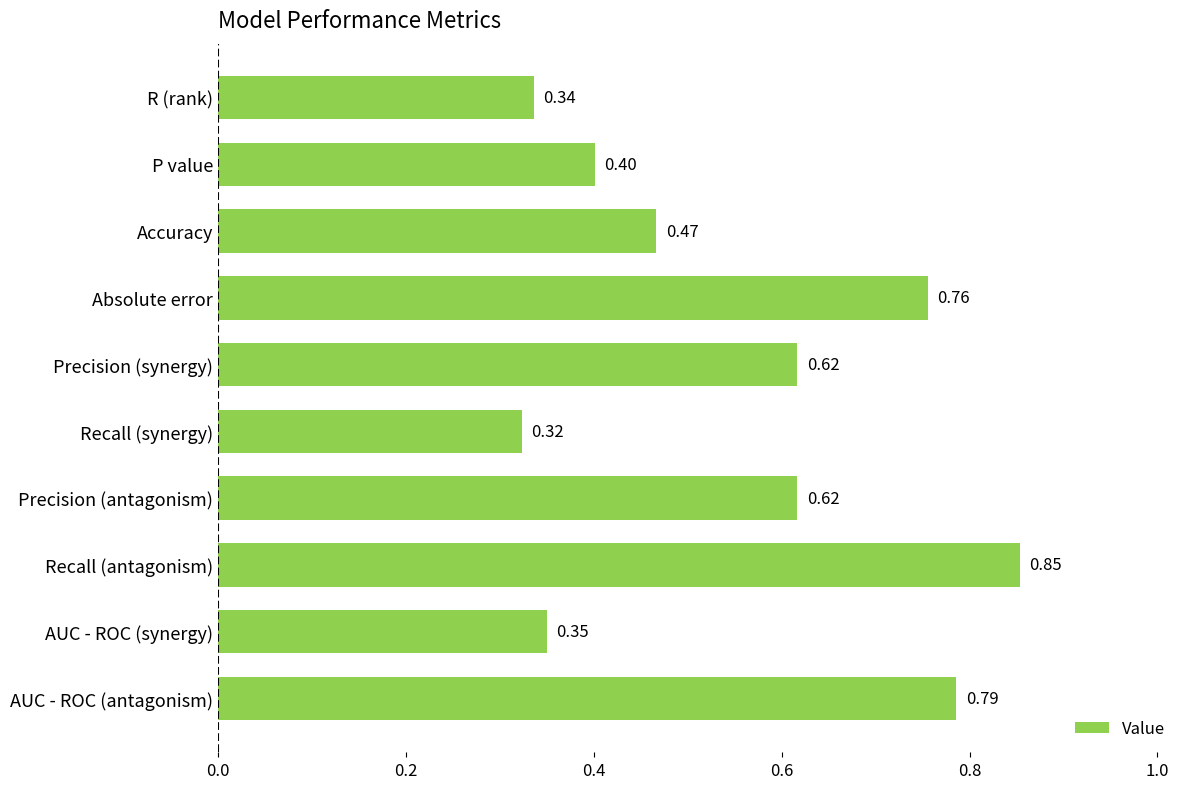

What is the sum of all values?

5.5